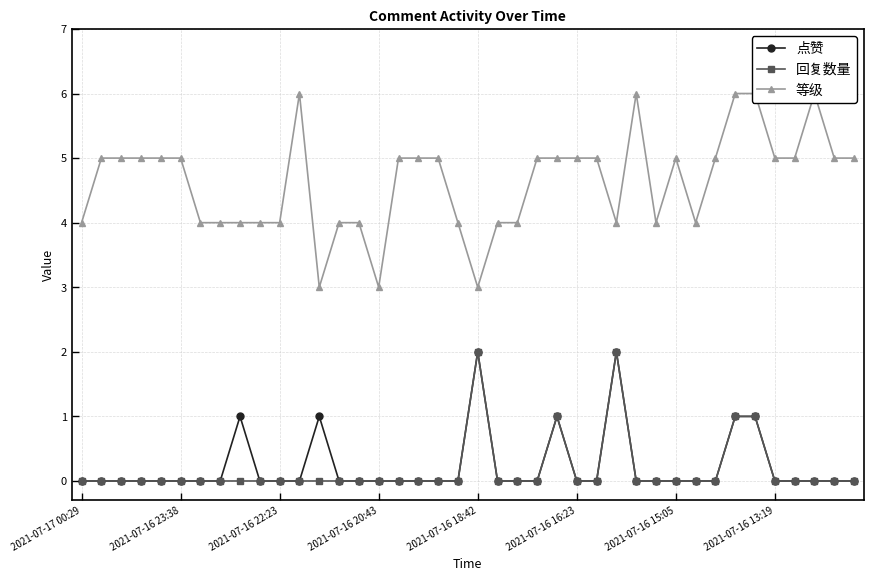

The 回复数量 series shows -1 at 2021-07-16 16:23. True or false?

False